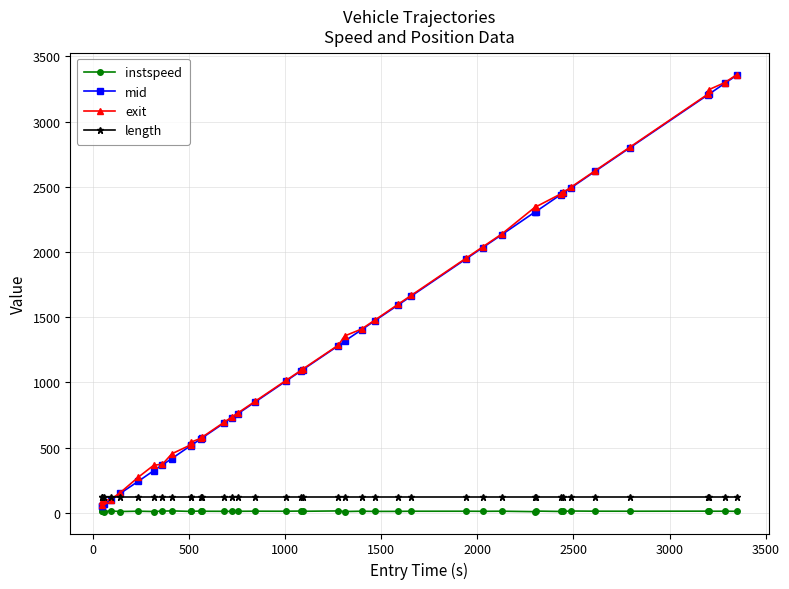

At how many categories does at least one series exceed 2400?

9